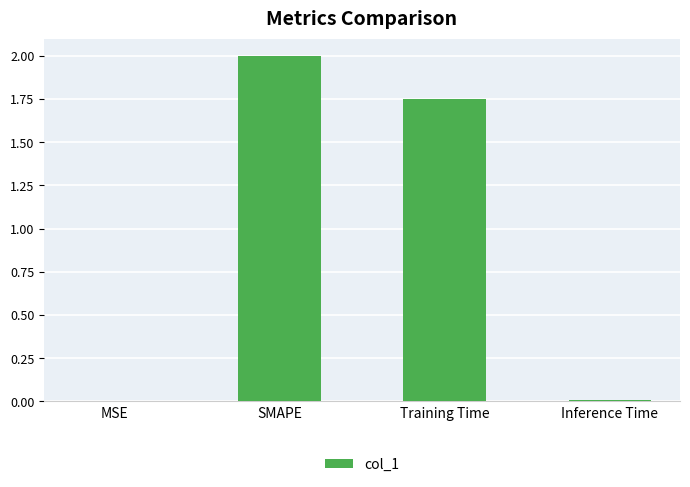

Are the bars horizontal?

No